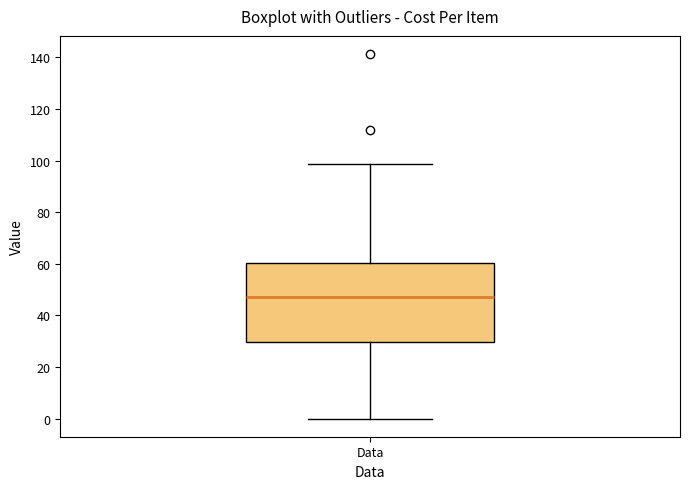

Transcribe this box plot: give where the median line is, the range the box spans, and where the two whiskers end, as read against the y-axis. The values are not printed on the chart, so give them approximately, as read against the axis.

median 48, box 30 to 60, whiskers 0 to 98